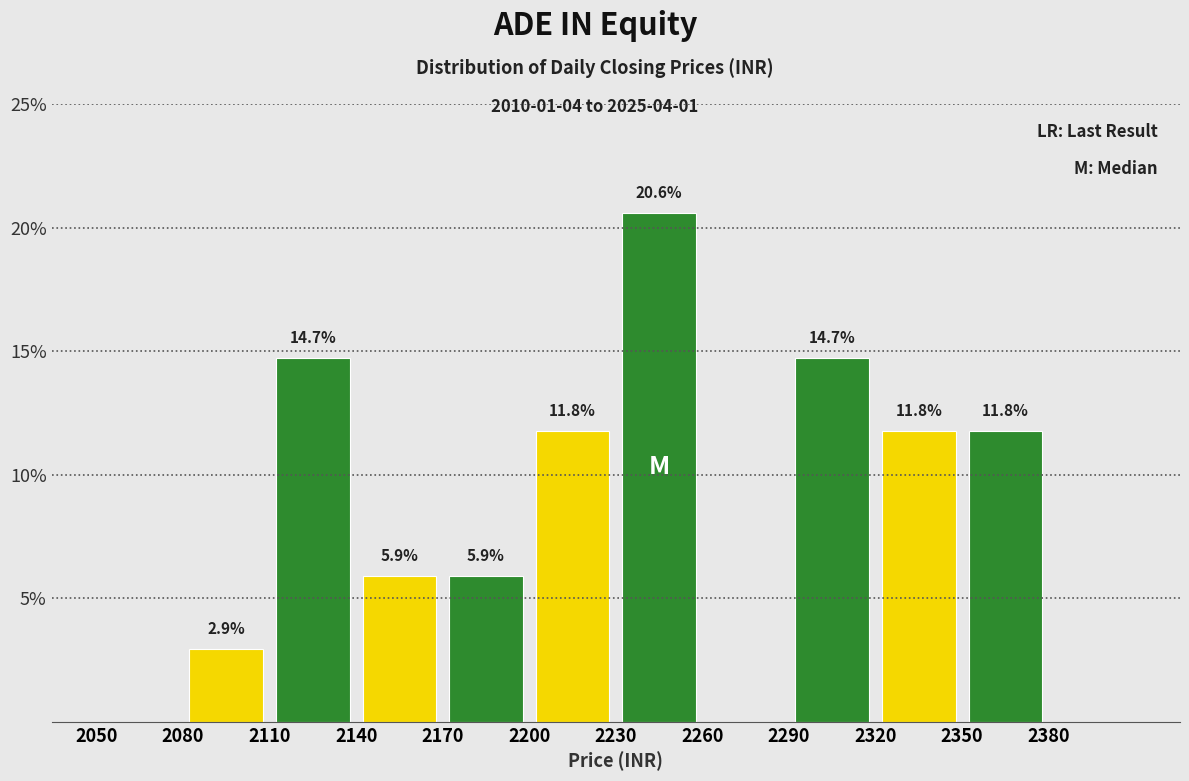

Over which range of the x-axis is the bar tallest?

2230 to 2260